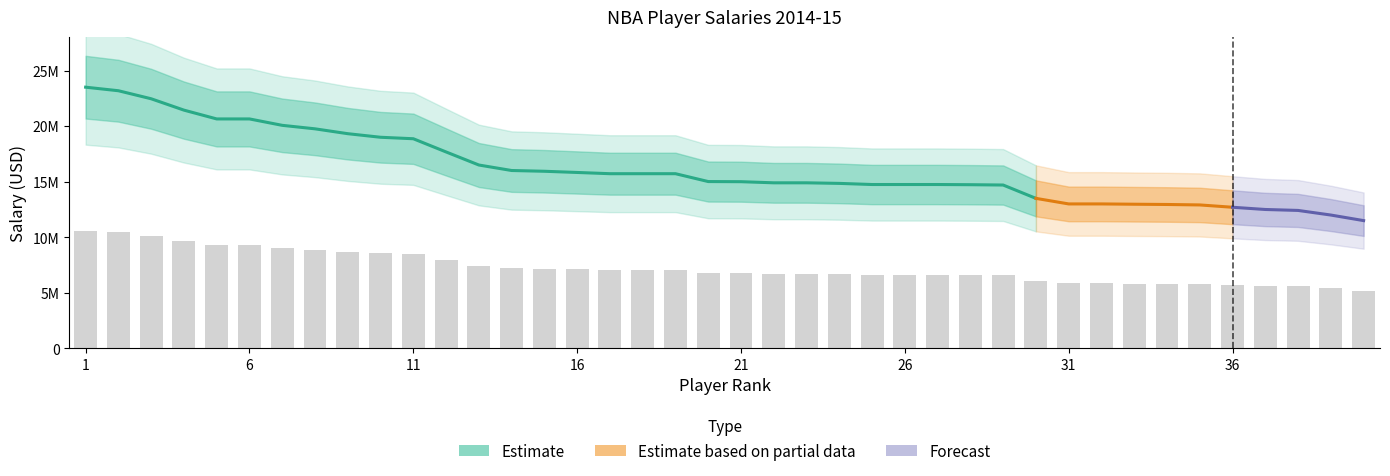

What is the smallest value displayed?

5175000.0